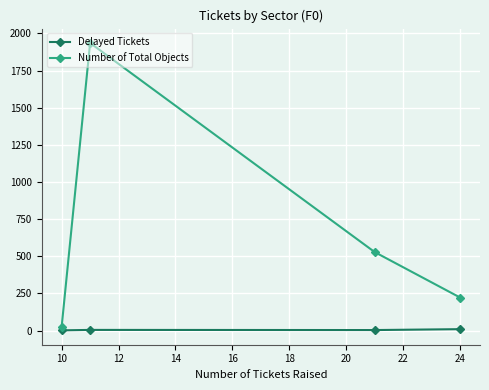

True or false: Delayed Tickets and Number of Total Objects intersect in this chart.

False